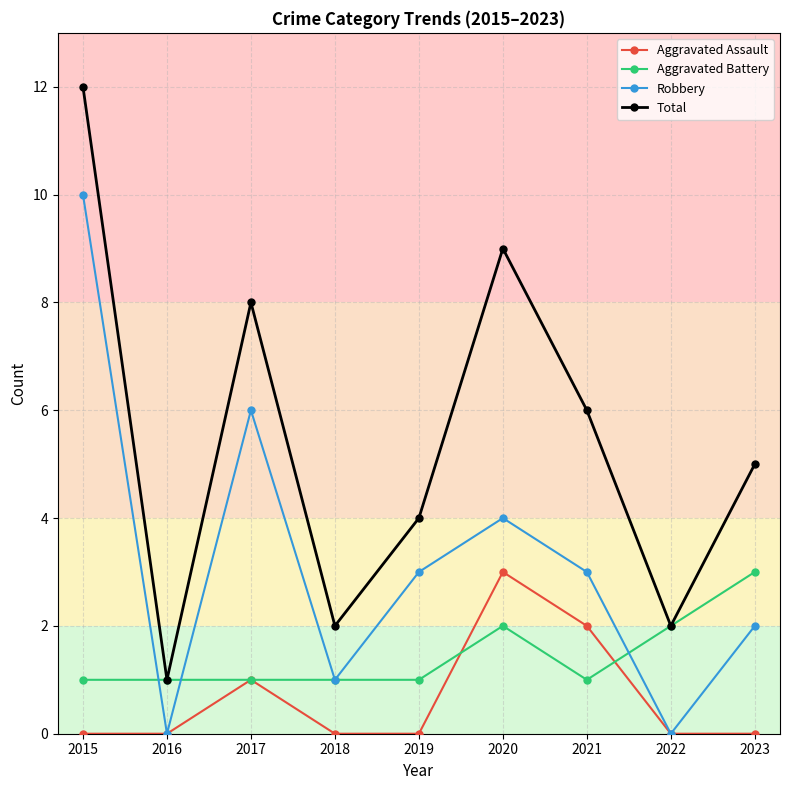

Reading right to left, extract all data points from this chart.

Aggravated Assault: 0	0	2	3	0	0	1	0	0
Aggravated Battery: 3	2	1	2	1	1	1	1	1
Robbery: 2	0	3	4	3	1	6	0	10
Total: 5	2	6	9	4	2	8	1	12